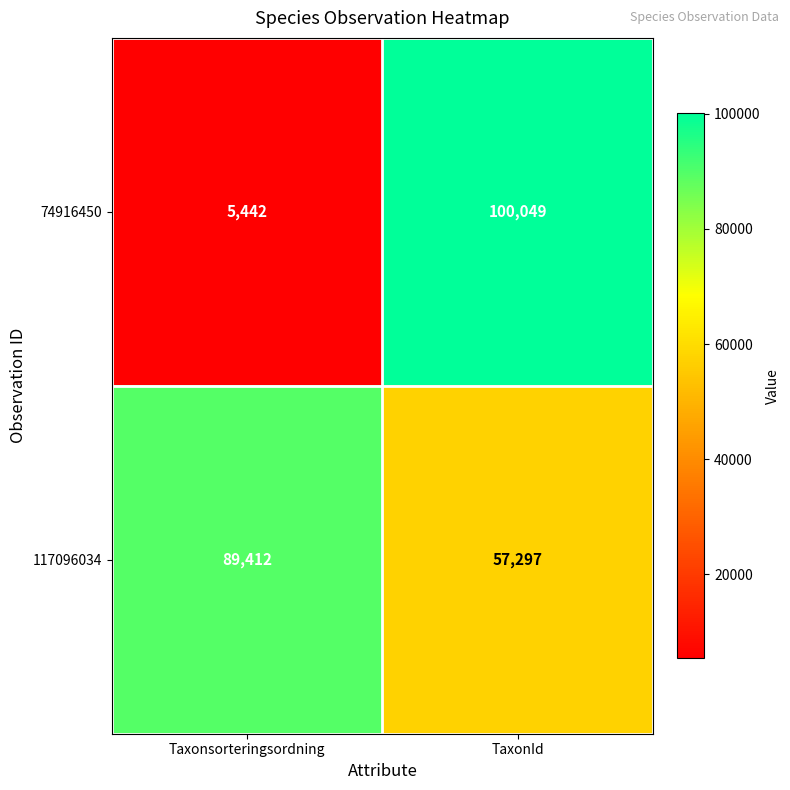

Which series has the largest total across all categories?

117096034